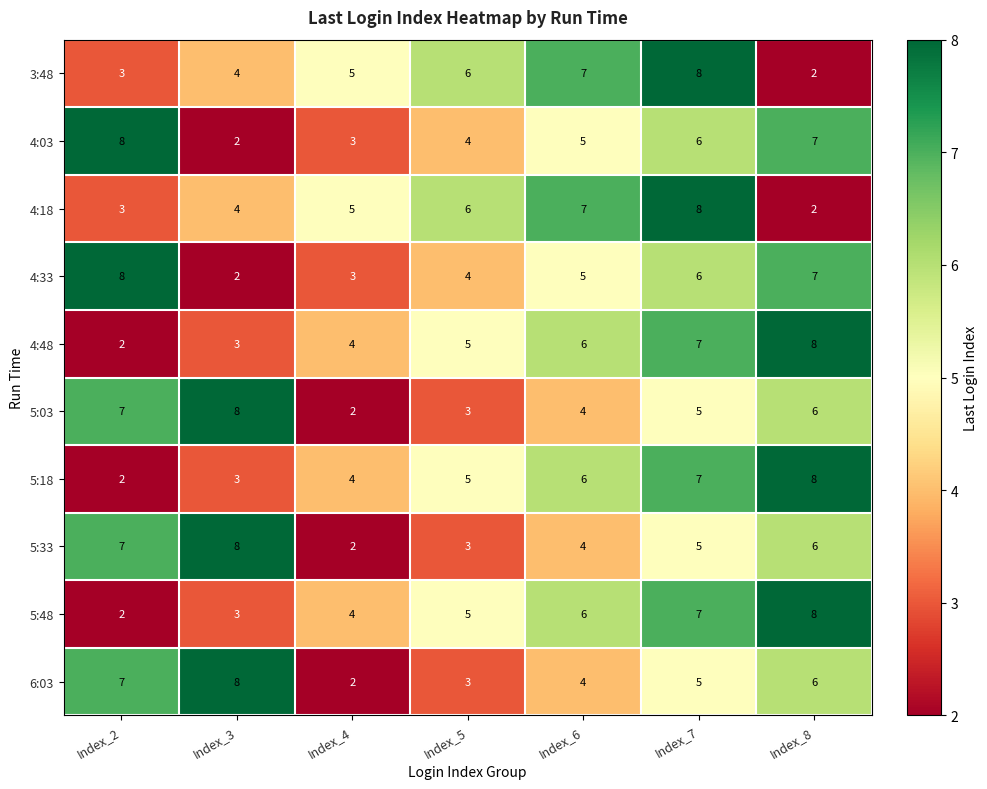

What is the highest value of the 5:03 series?

8